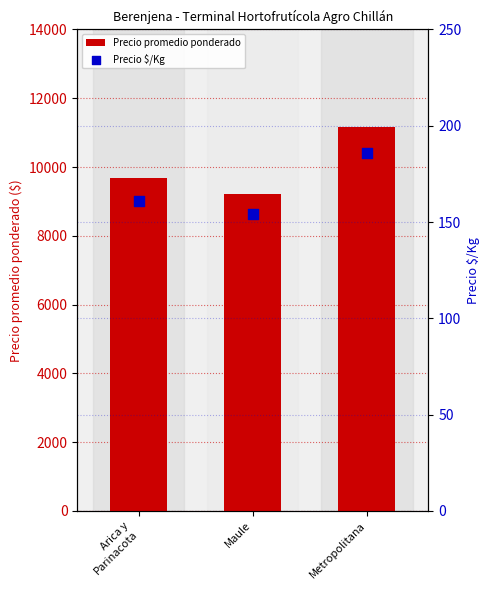

What are all the series names shown in the legend?

Precio promedio ponderado, Precio $/Kg